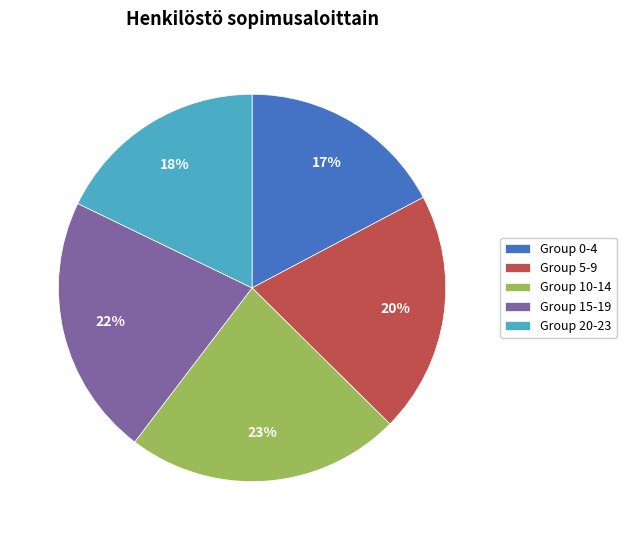

Combined, do Group 15-19 and Group 5-9 account for over 50%?

No